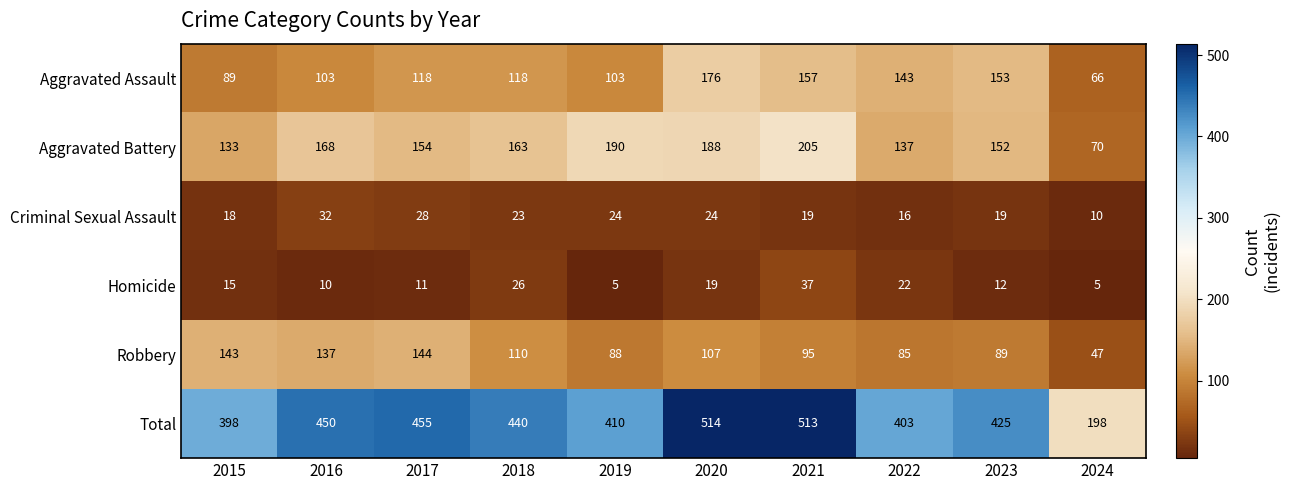

Rank the series by their maximum value, from lowest to highest.

Criminal Sexual Assault, Homicide, Robbery, Aggravated Assault, Aggravated Battery, Total